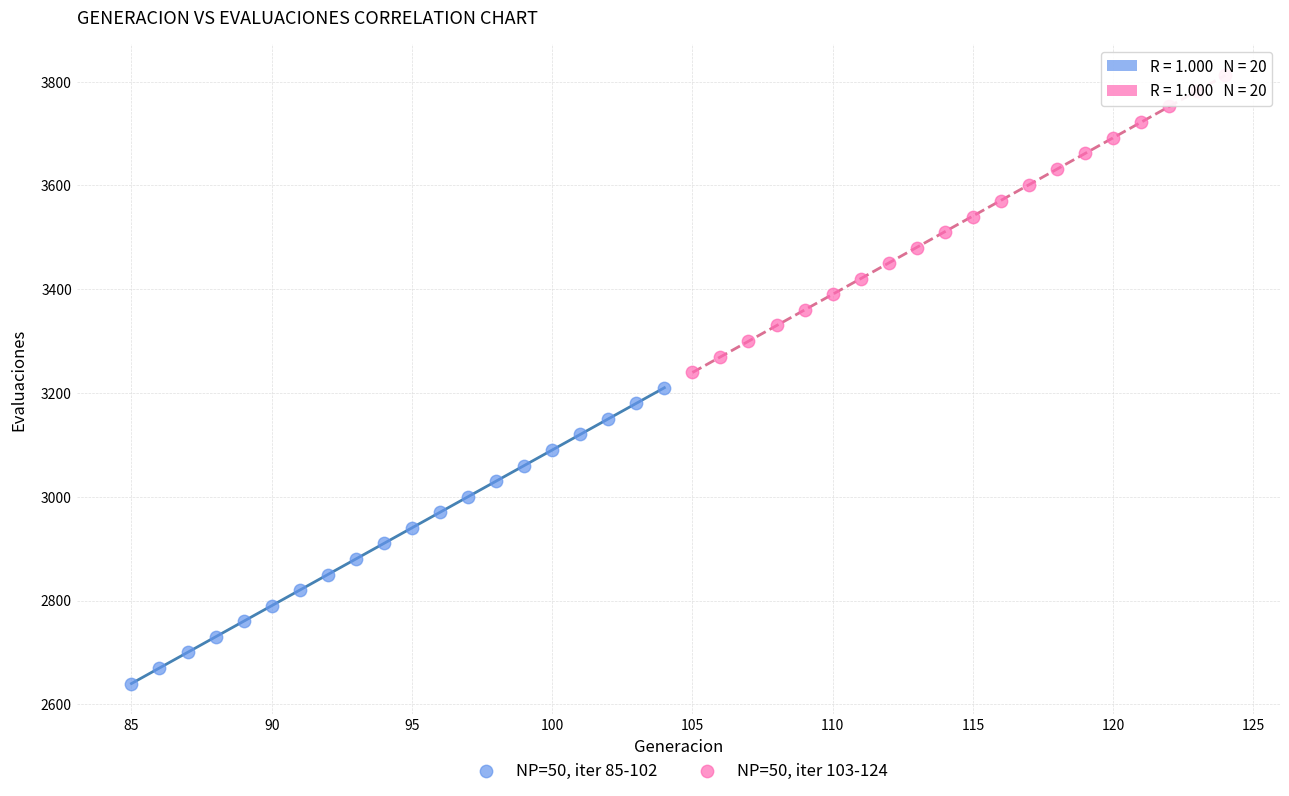

Which series reaches the minimum Y coordinate?

NP=50, iter 85-102